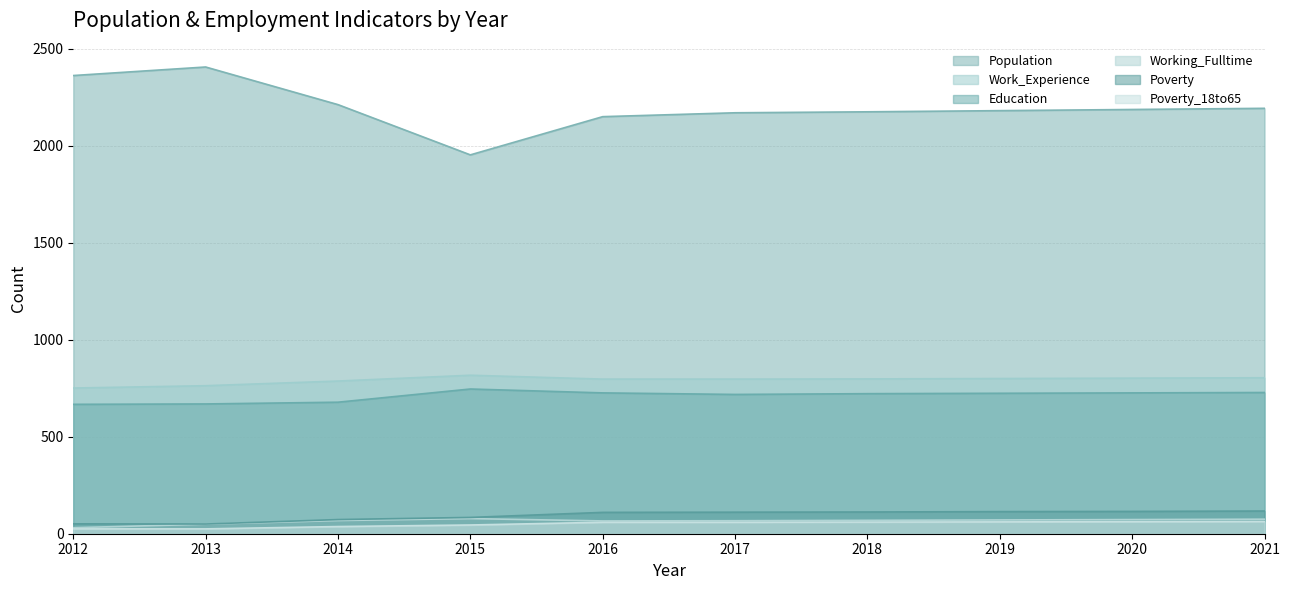

Reading left to right, transcribe all the data shown in this chart.

Population: 2362	2406	2212	1953	2150	2170	2175	2181	2187	2193
Work_Experience: 751	763	787	817	797	797	798	800	802	804
Education: 667	669	678	746	726	718	722	724	726	728
Working_Fulltime: 31	49	68	78	66	67	69	71	73	75
Poverty: 51	50	73	84	110	111	112	114	115	117
Poverty_18to65: 25	25	37	45	59	59	60	61	62	63